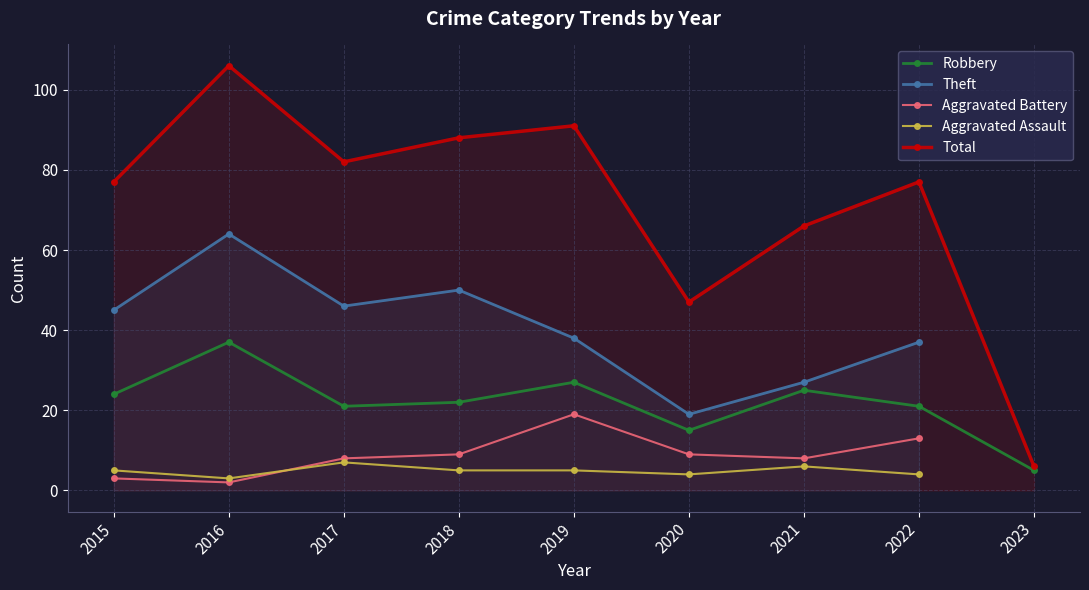

Does the chart have visible grid lines?

Yes